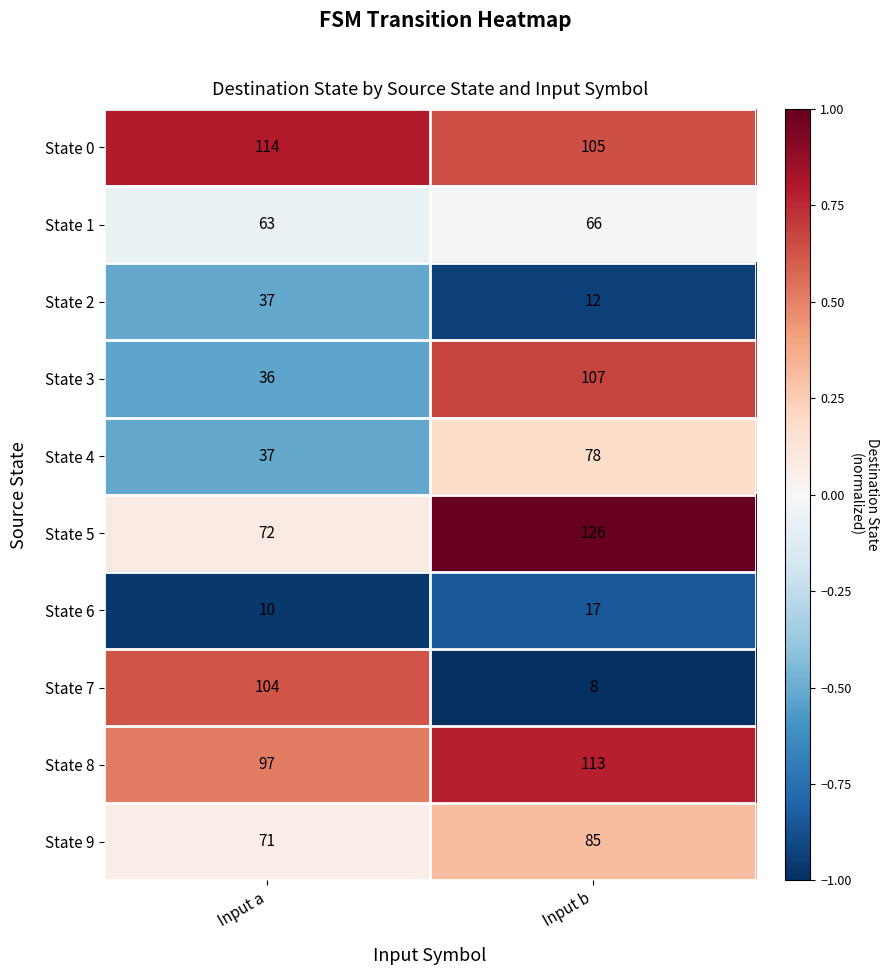

Reading left to right, transcribe all the data shown in this chart.

State 0: 114	105
State 1: 63	66
State 2: 37	12
State 3: 36	107
State 4: 37	78
State 5: 72	126
State 6: 10	17
State 7: 104	8
State 8: 97	113
State 9: 71	85